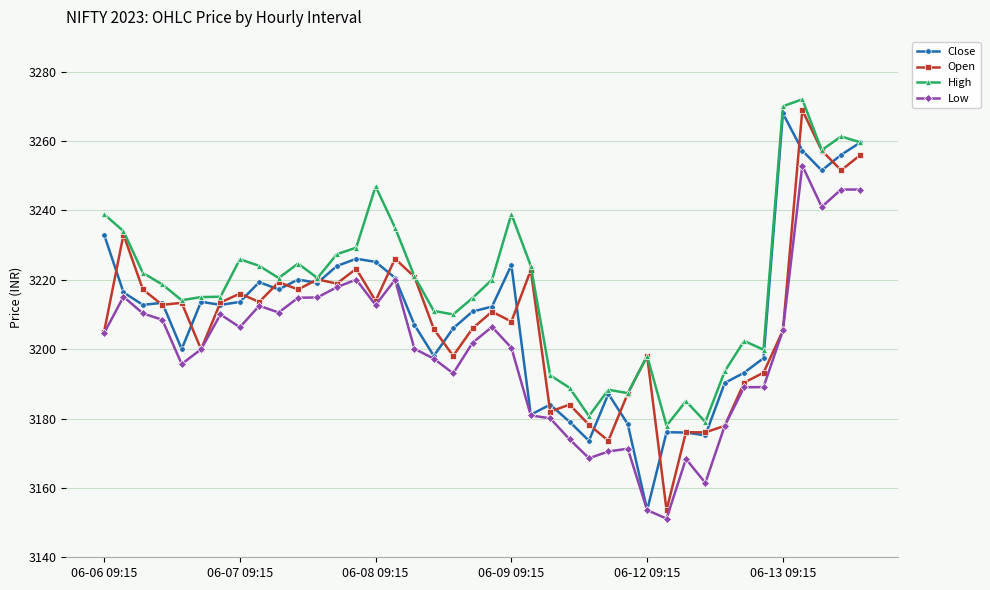

True or false: Open has more than 1 points higher than both neighbors.

True